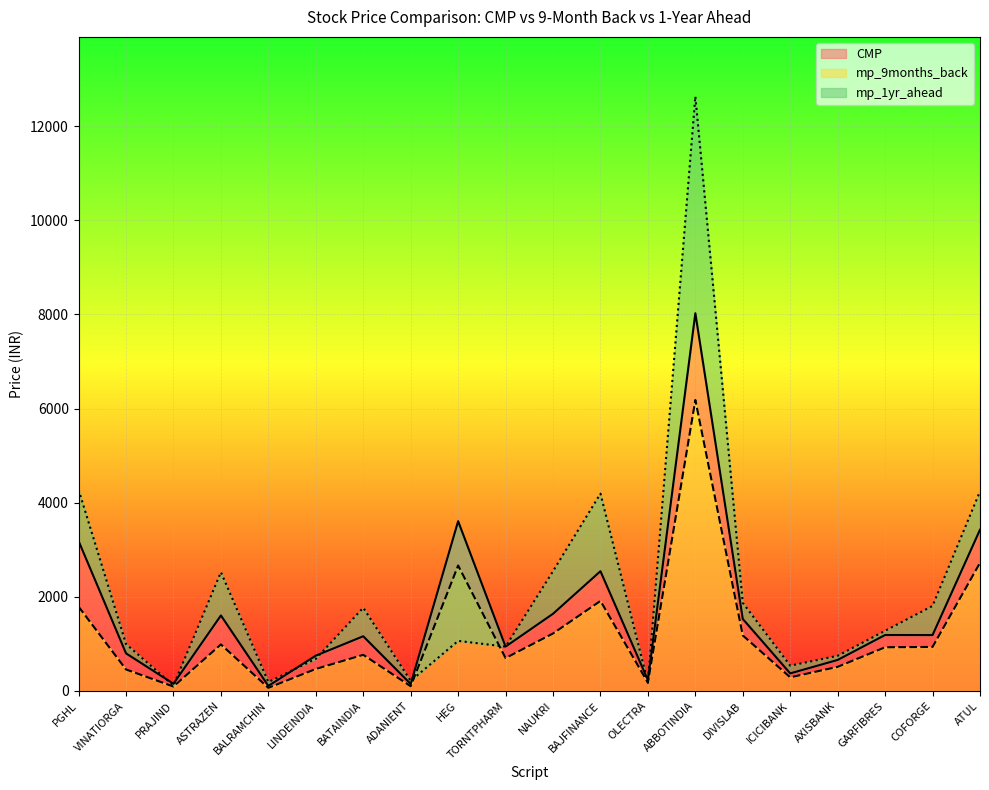

Read the mp_1yr_ahead value at COFORGE.

1807.0